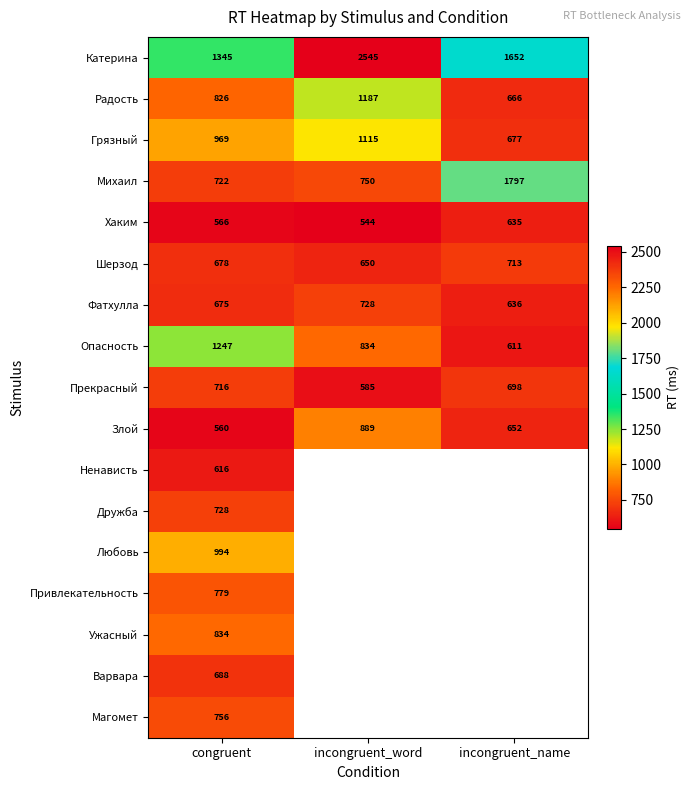

How many Грязный values are between 677 and 1115?

3